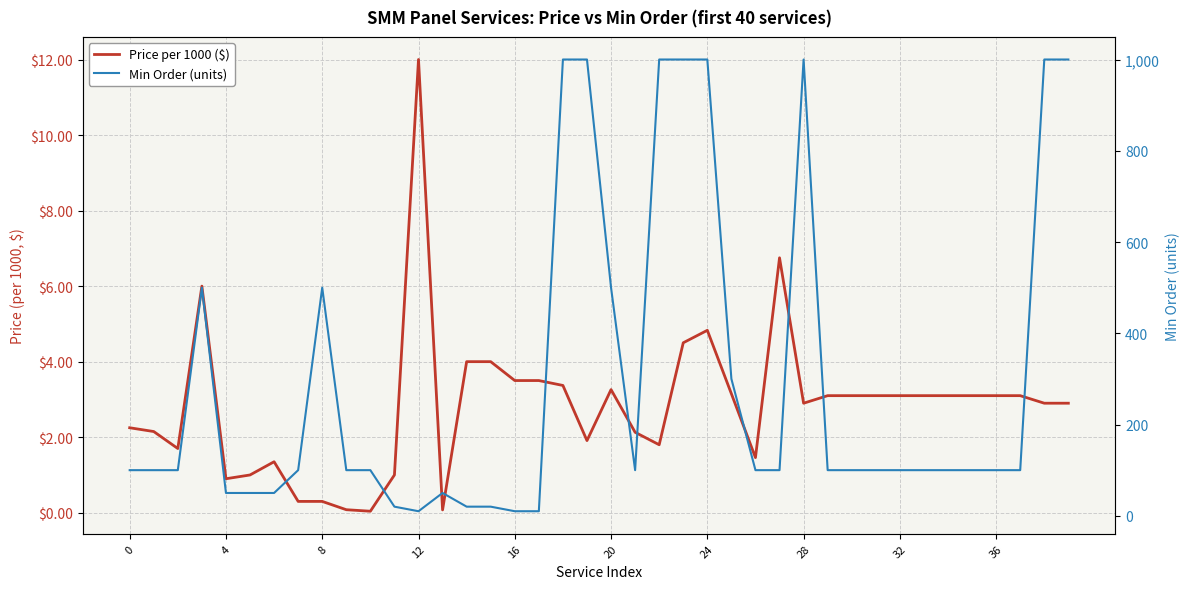

Which category has the highest value in the Min Order (units) series?

18